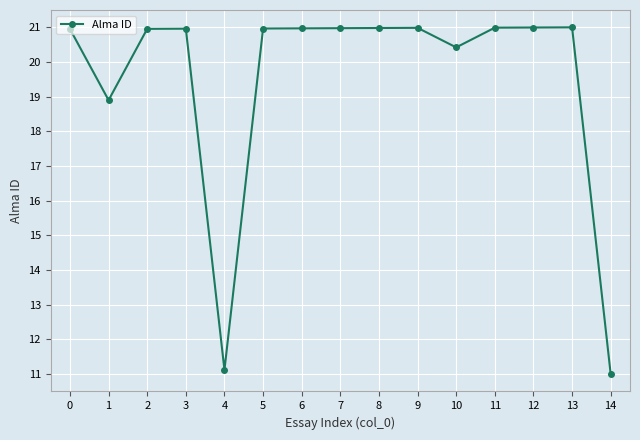

Is it true that the value at 2 is 8.5?

False